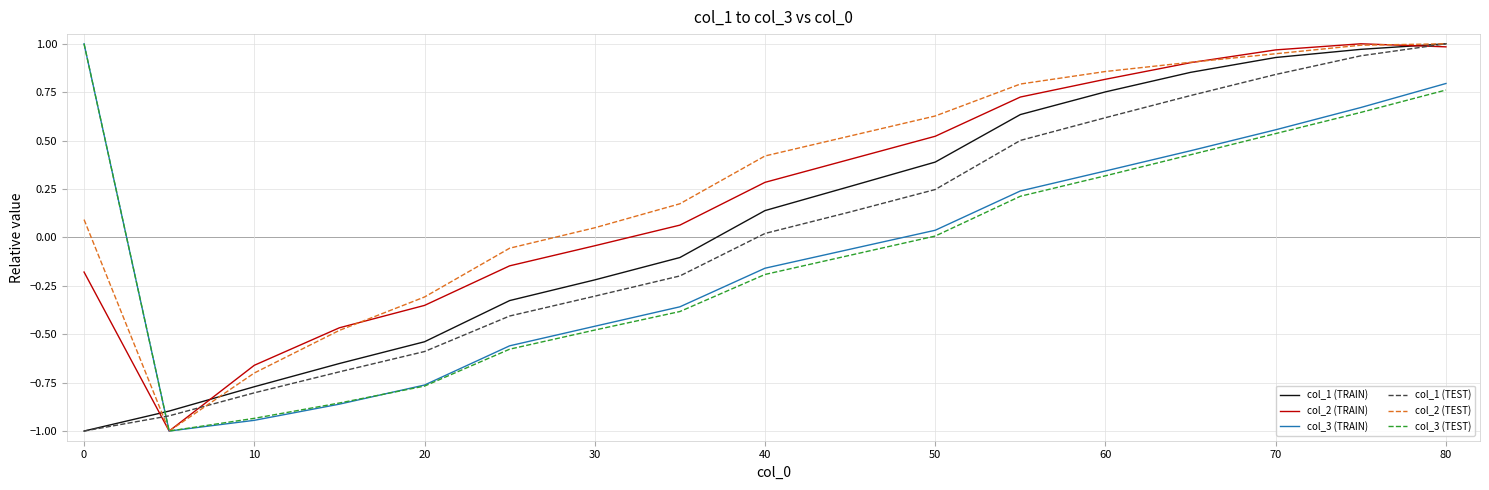

What is the lowest value of the col_3 (TRAIN) series?

-1.0